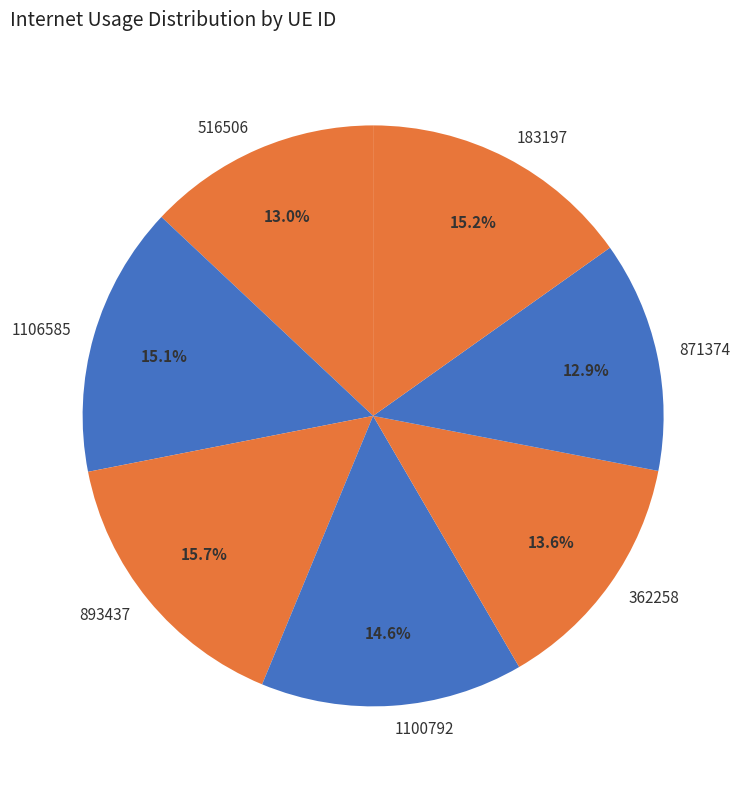

Is it true that 516506 is 4% of the pie?

False